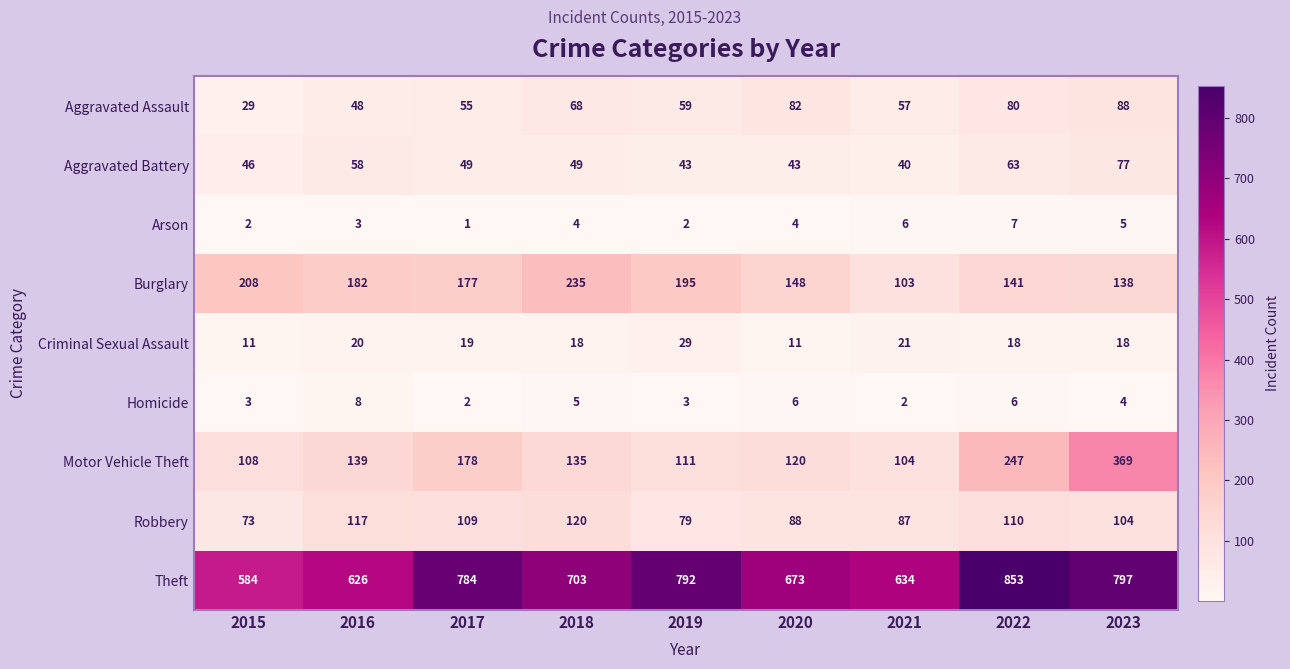

Between 2020 and 2021, which series saw the biggest shift?

Burglary